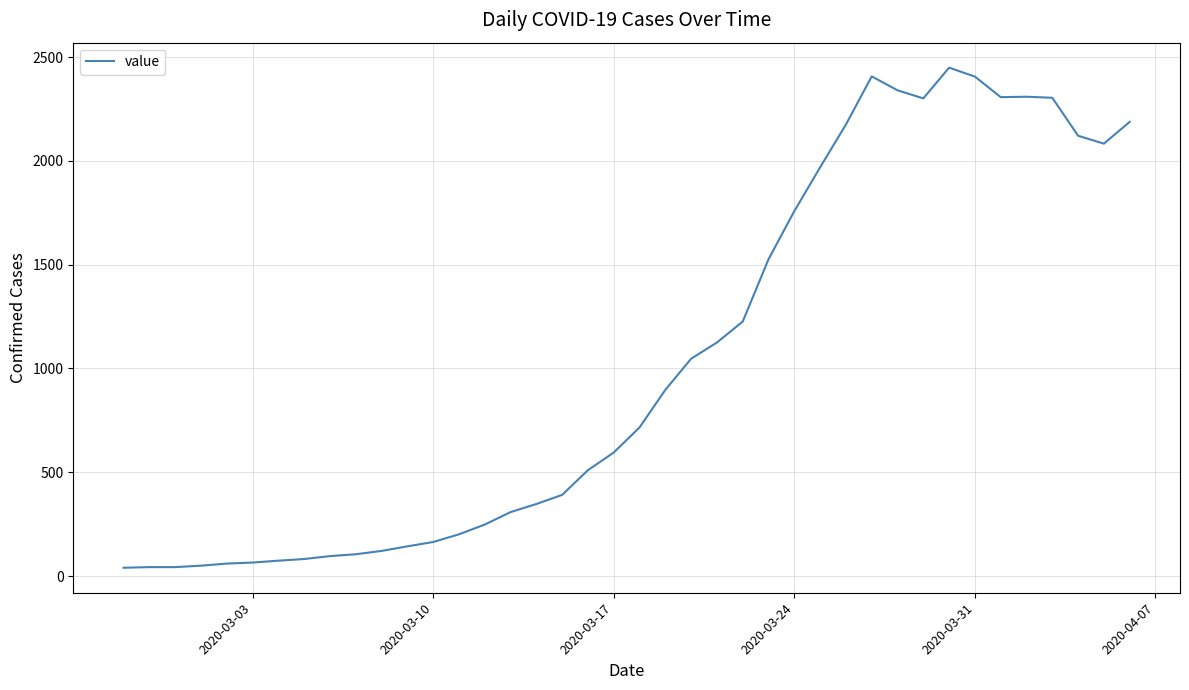

What is the difference between the maximum and minimum values?

2409